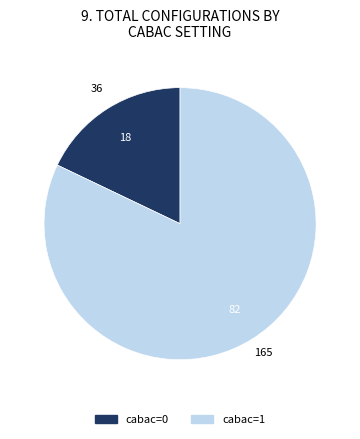

Count the number of slices in the pie.

2